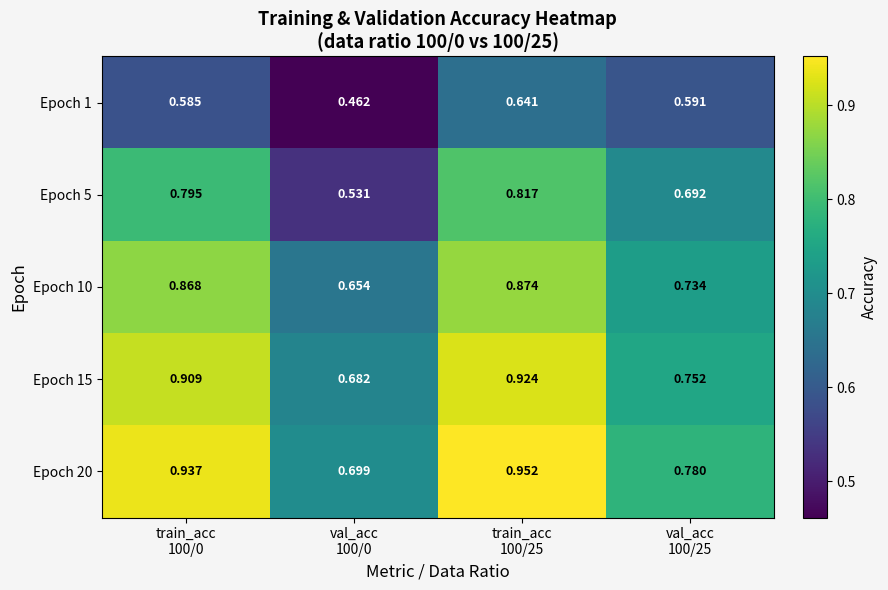

At which category does the chart reach its peak across all series?

train_acc
100/25